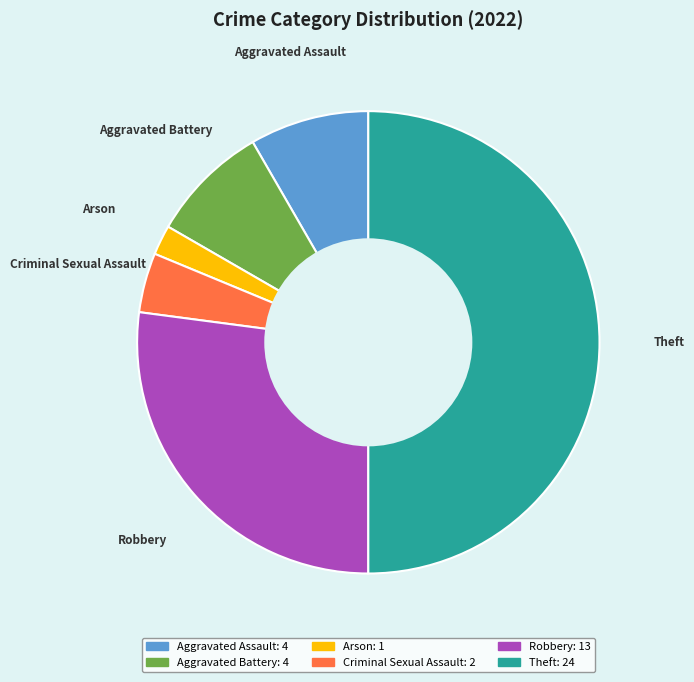

Which slice is the largest?

Theft